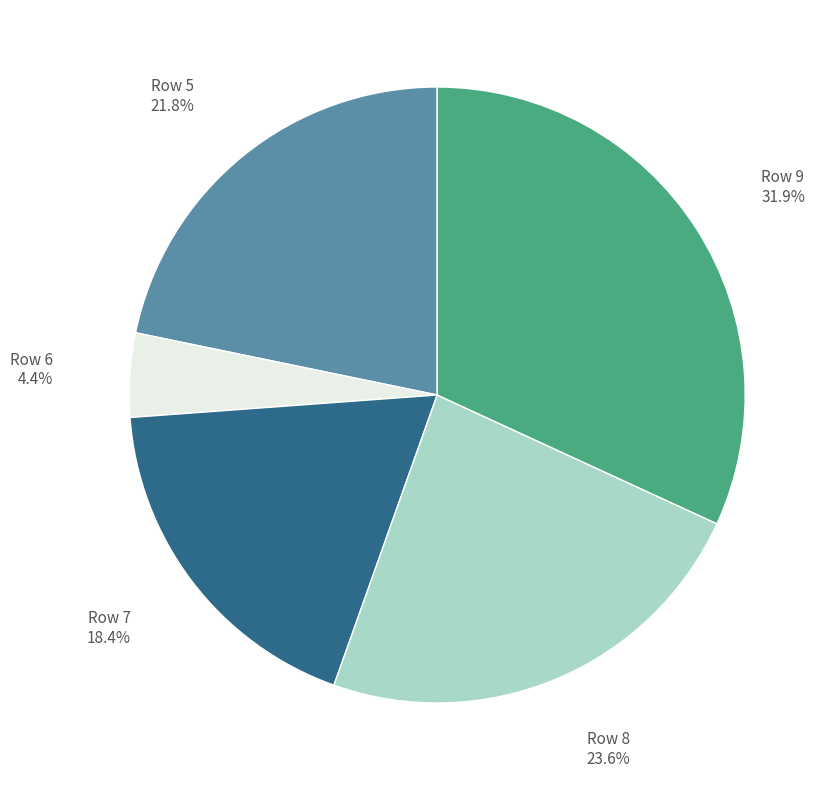

Rank the categories by value from lowest to highest.

Row 6, Row 7, Row 5, Row 8, Row 9